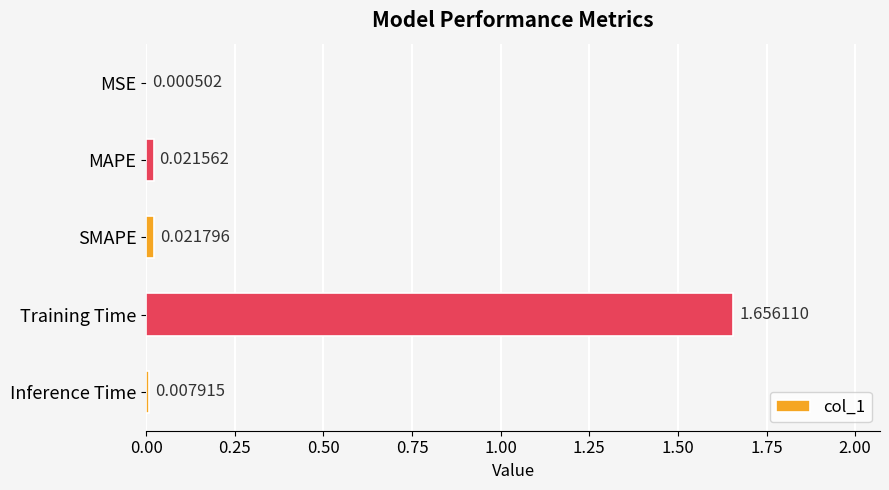

Where is the data nearest to the value 0?

MSE